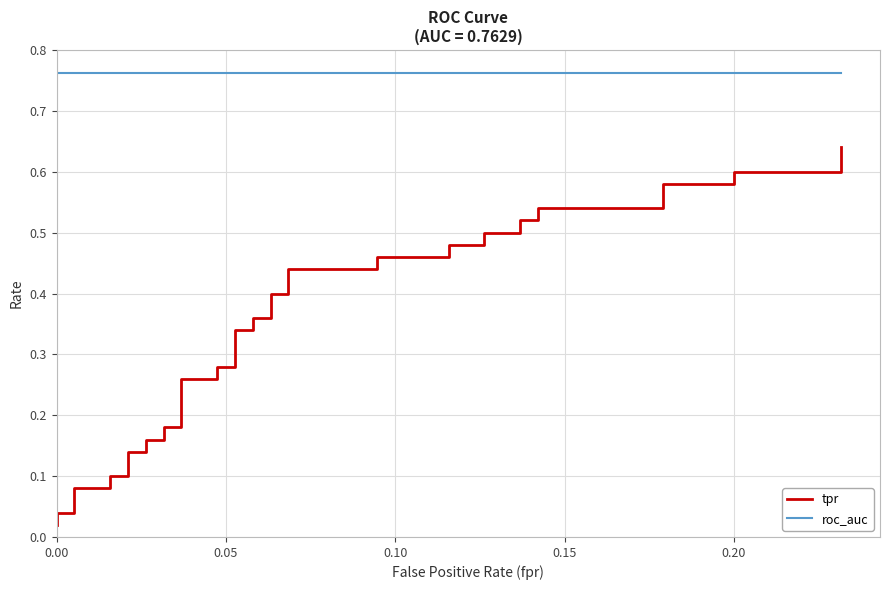

The tpr series shows 0.0 at 0.10. True or false?

False